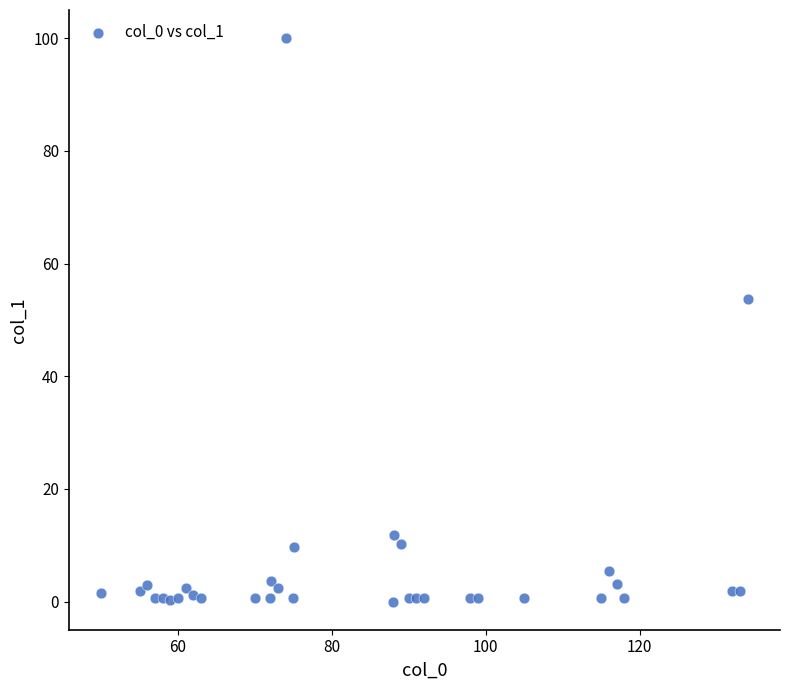

What Y value in the scatter plot is closest to 50?

53.8